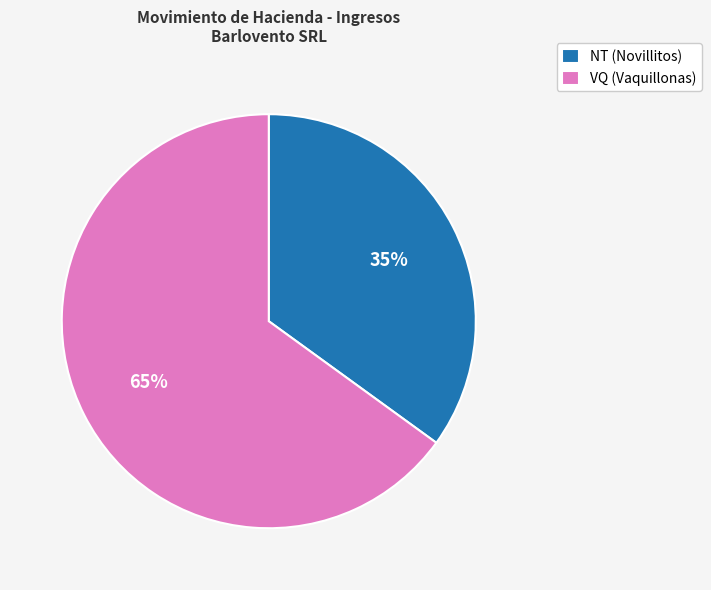

Is there a majority slice in this chart?

Yes